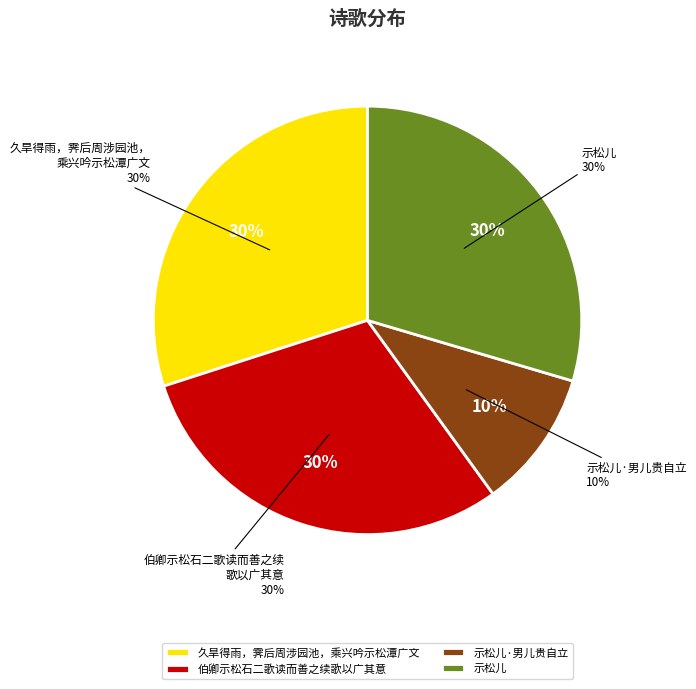

To the nearest percent, what is the difference between the largest and smallest slice percentages?

20%